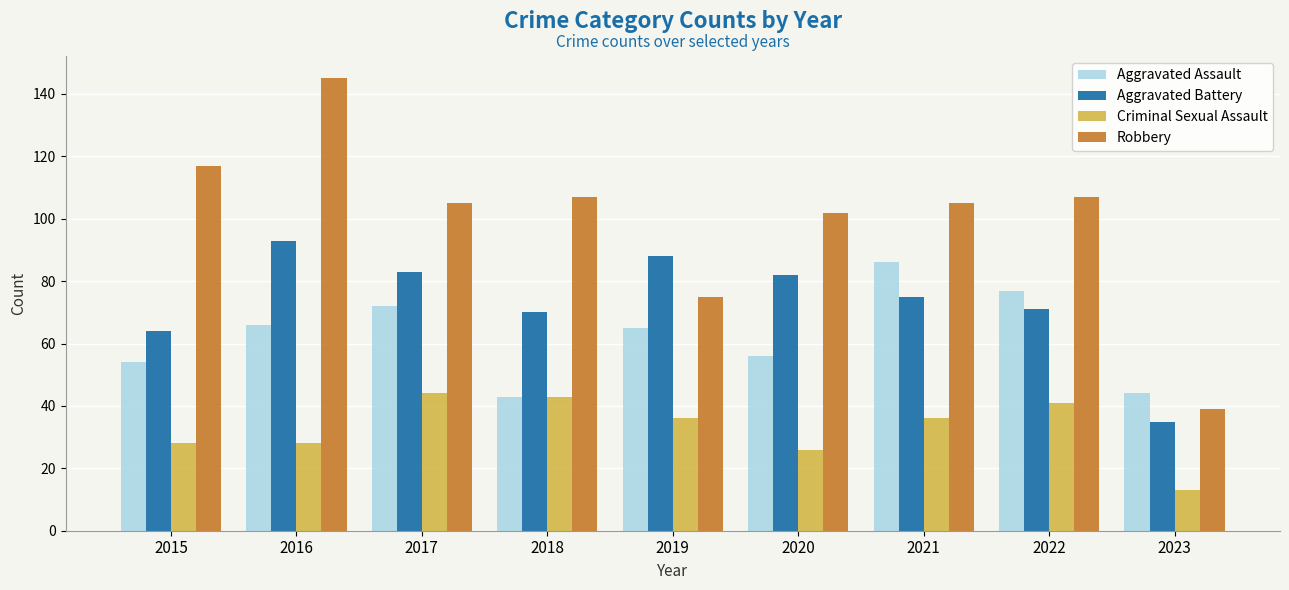

At which label does Aggravated Assault first exceed 65?

2016